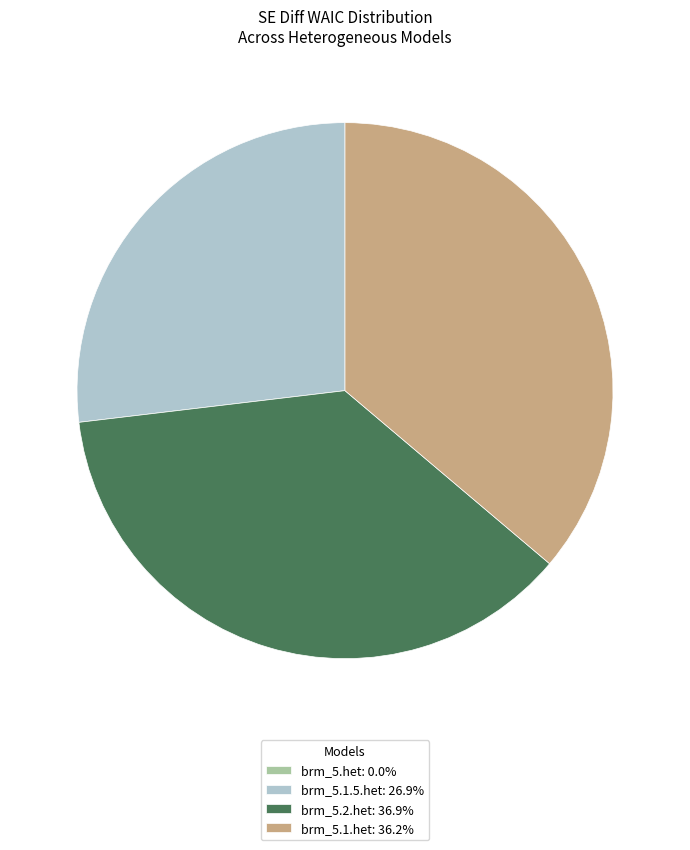

Is there any slice that represents more than half of the pie?

No